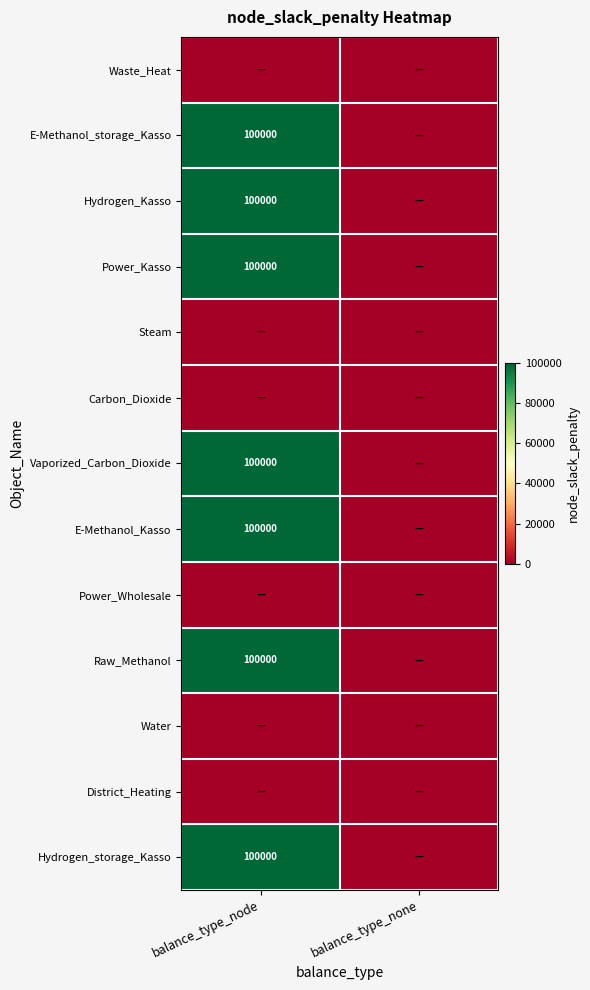

Is it true that Hydrogen_Kasso equals 49838 at balance_type_node?

False